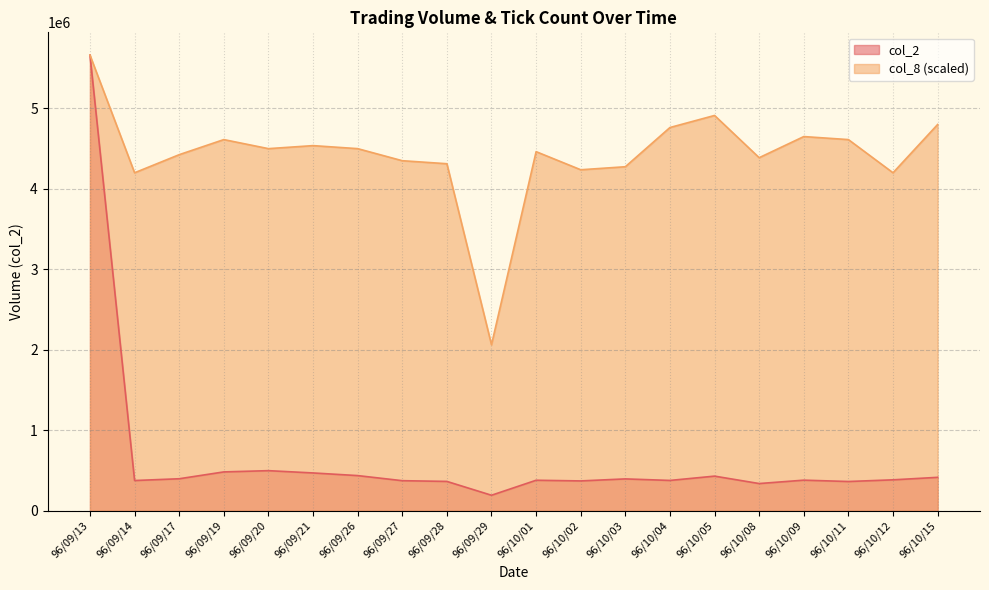

In col_8, how many points are higher than both neighbors (excluding endpoints)?

5